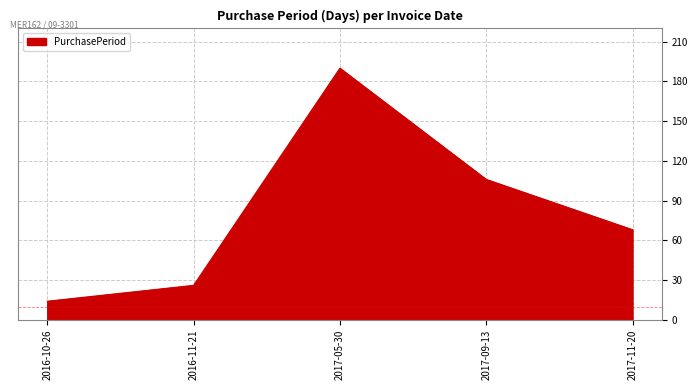

What is the difference between the maximum and second lowest values?

164